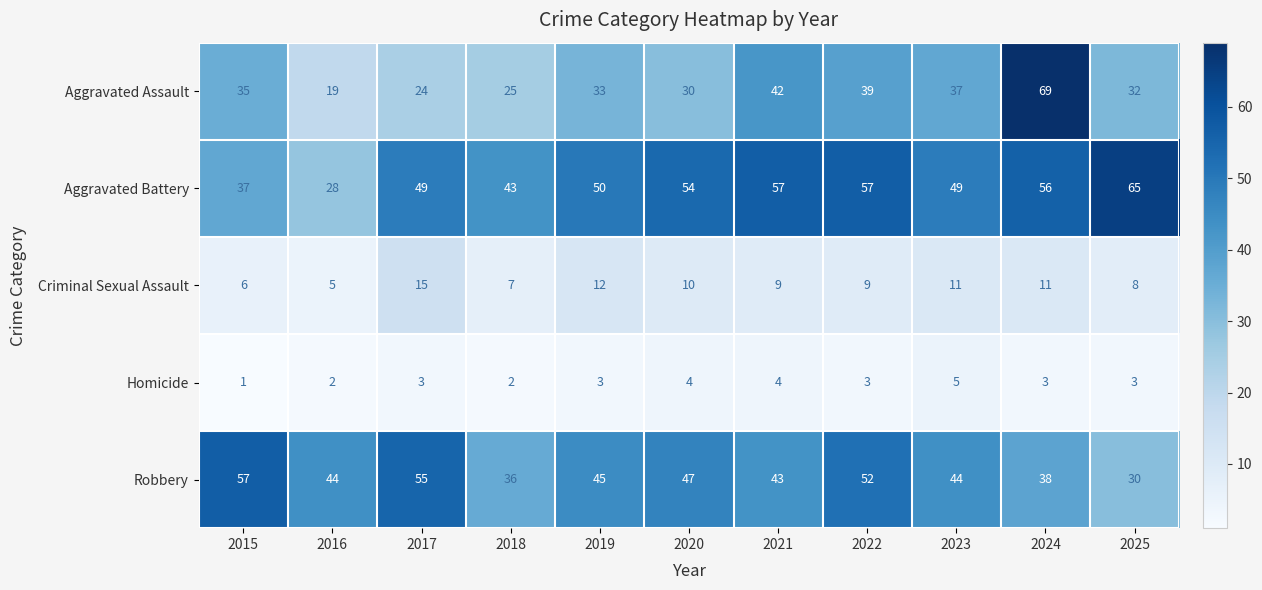

Read the Aggravated Assault value at 2024.

69